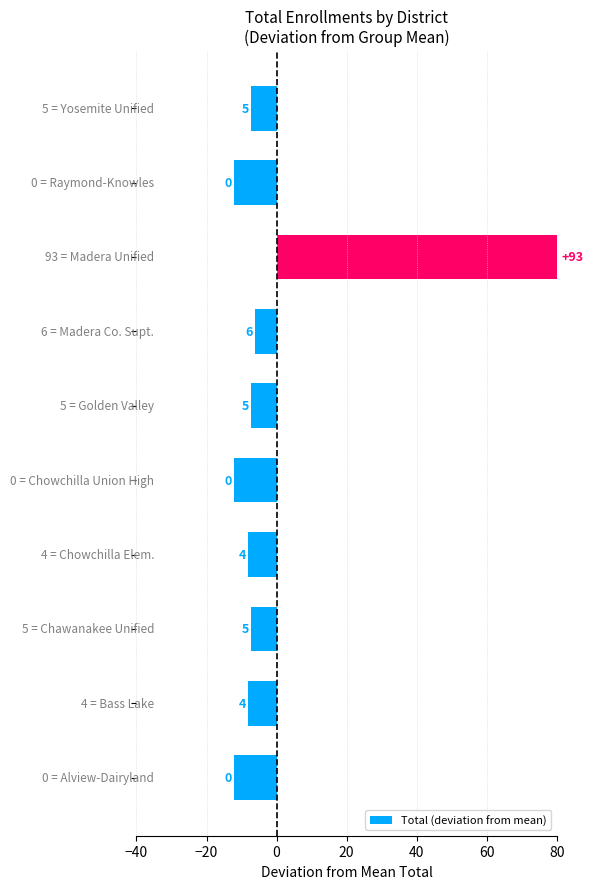

Are the bars horizontal?

Yes